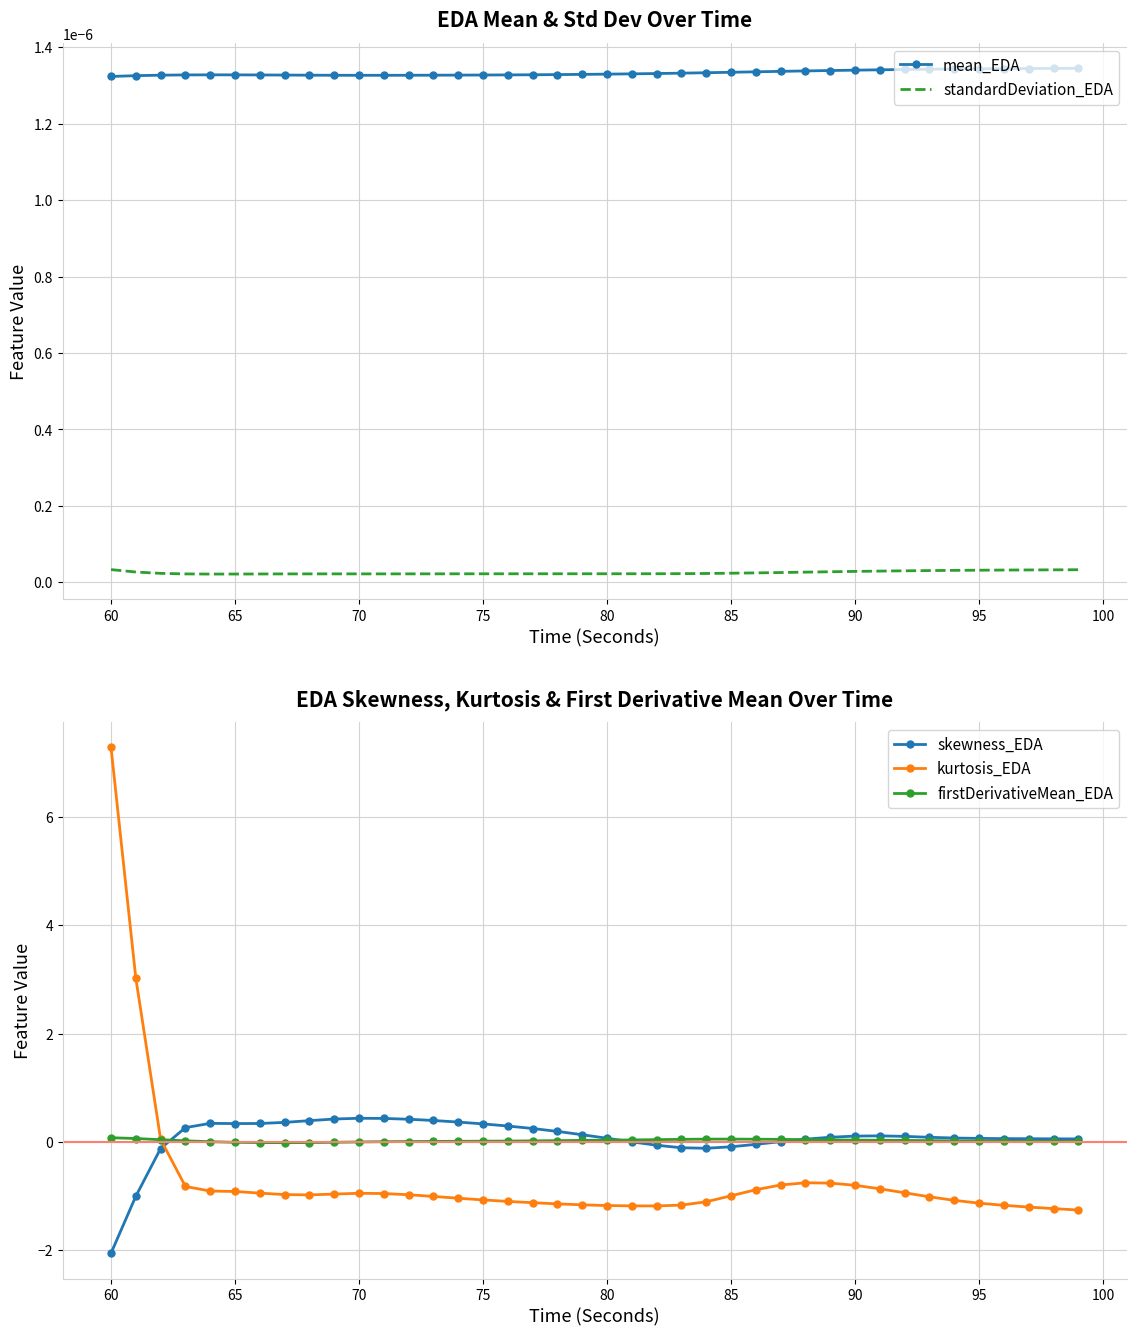

What is the minimum value for kurtosis_EDA?

-1.3